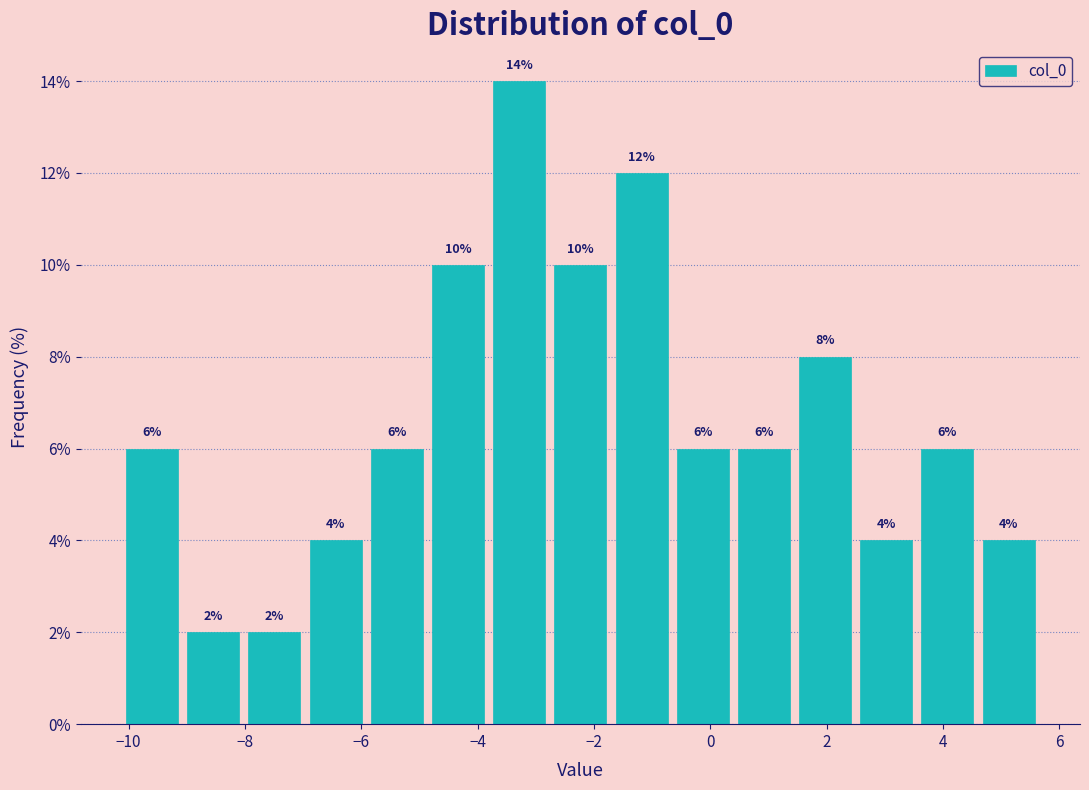

Reading left to right, list every bar in this chart as the range it spans on the x-axis followed by its height. The bar edges are not printed on the chart, so give them approximately, as read against the axis.

-10.2 to -9.0: 6
-9.0 to -8.0: 2
-8.0 to -7.0: 2
-7.0 to -6.0: 4
-6.0 to -4.8: 6
-4.8 to -3.8: 10
-3.8 to -2.8: 14
-2.8 to -1.8: 10
-1.8 to -0.6: 12
-0.6 to 0.4: 6
0.4 to 1.4: 6
1.4 to 2.4: 8
2.4 to 3.6: 4
3.6 to 4.6: 6
4.6 to 5.6: 4